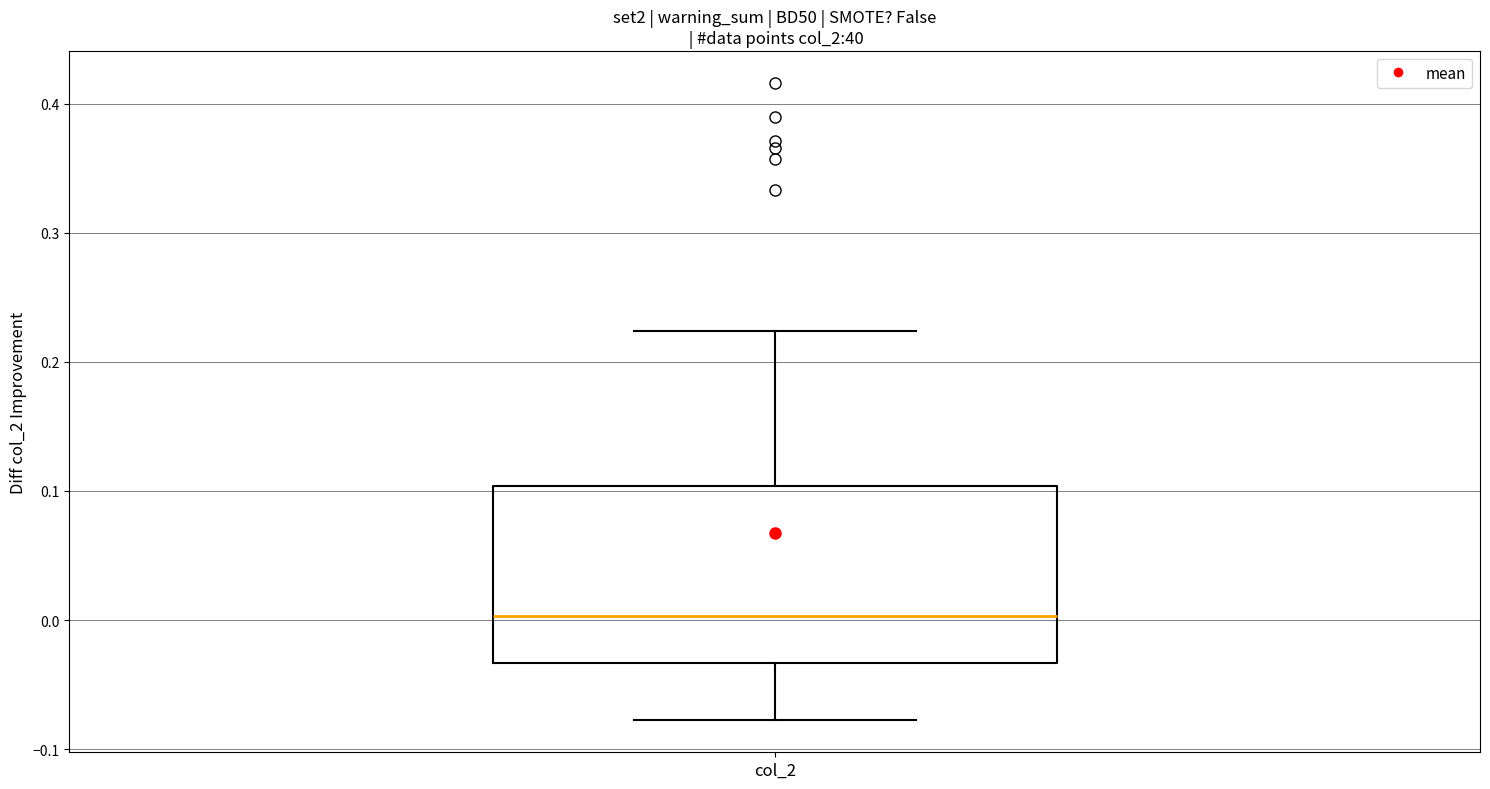

Where does the lower whisker of the box for col_2 end on the y-axis? The values are not printed on the chart, so give them approximately, as read against the axis.

-0.08